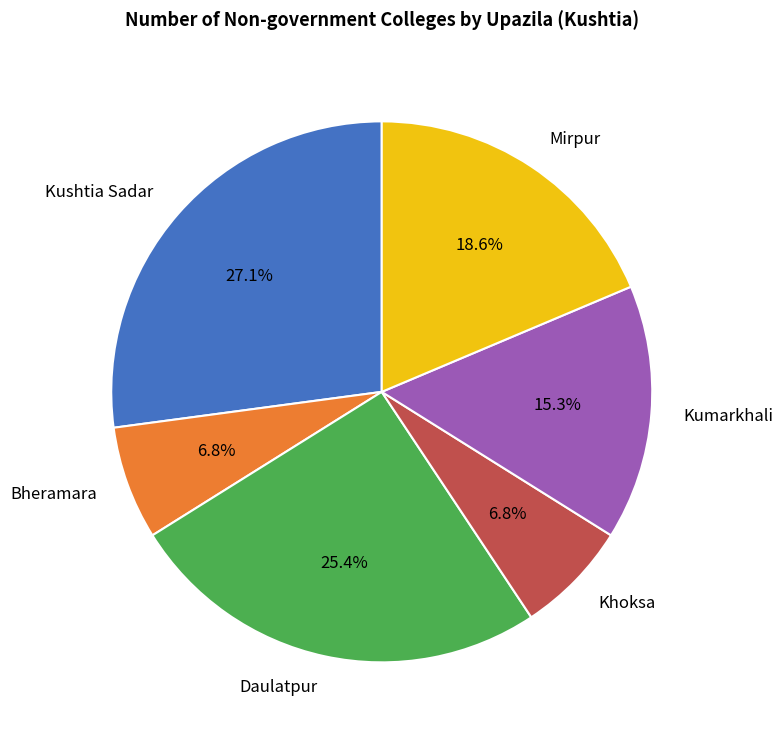

To the nearest percent, what portion does Daulatpur represent?

25%